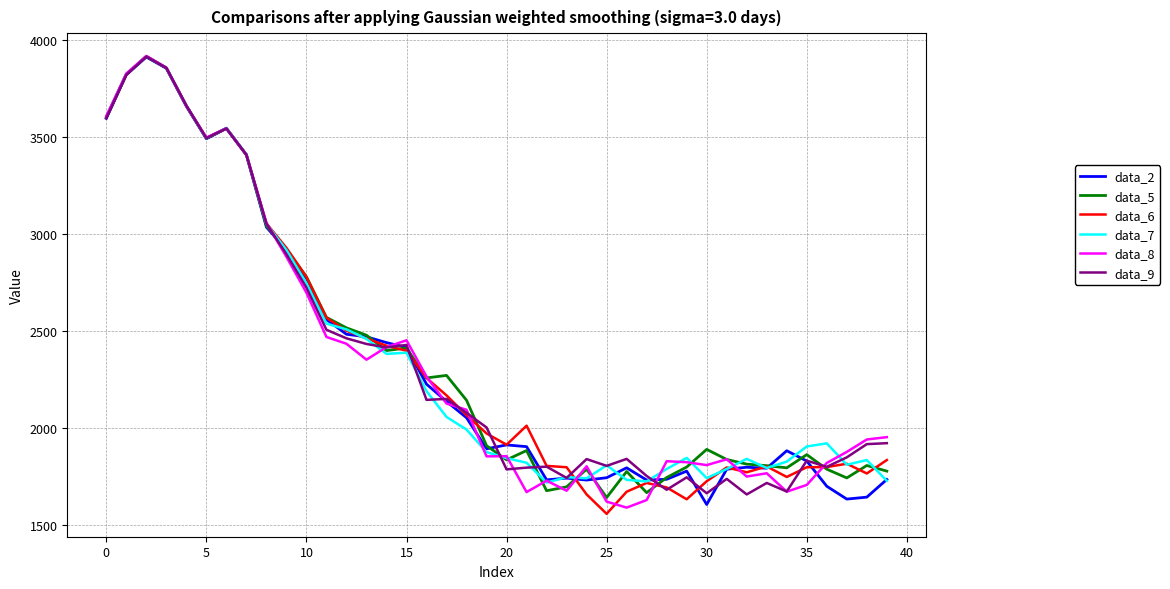

What are all the series names shown in the legend?

data_2, data_5, data_6, data_7, data_8, data_9